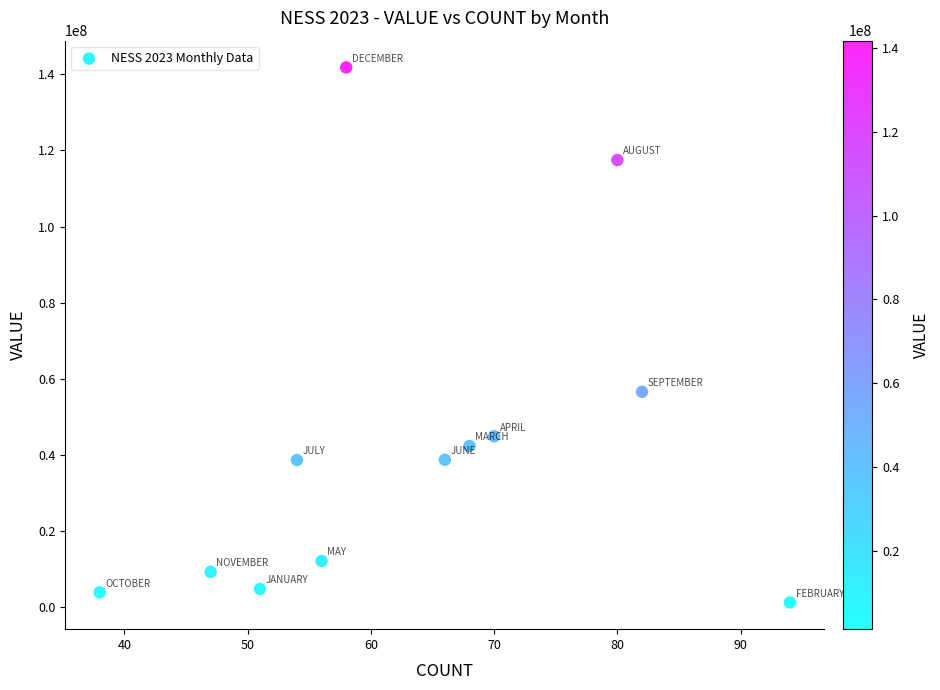

What Y value in the scatter plot is closest to 71538034?

56582938.5